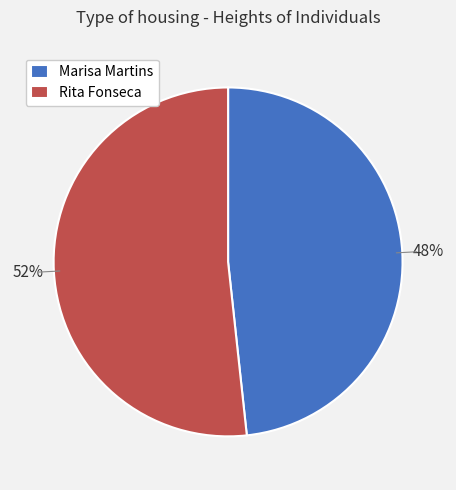

To the nearest percent, what portion does Marisa Martins represent?

48%